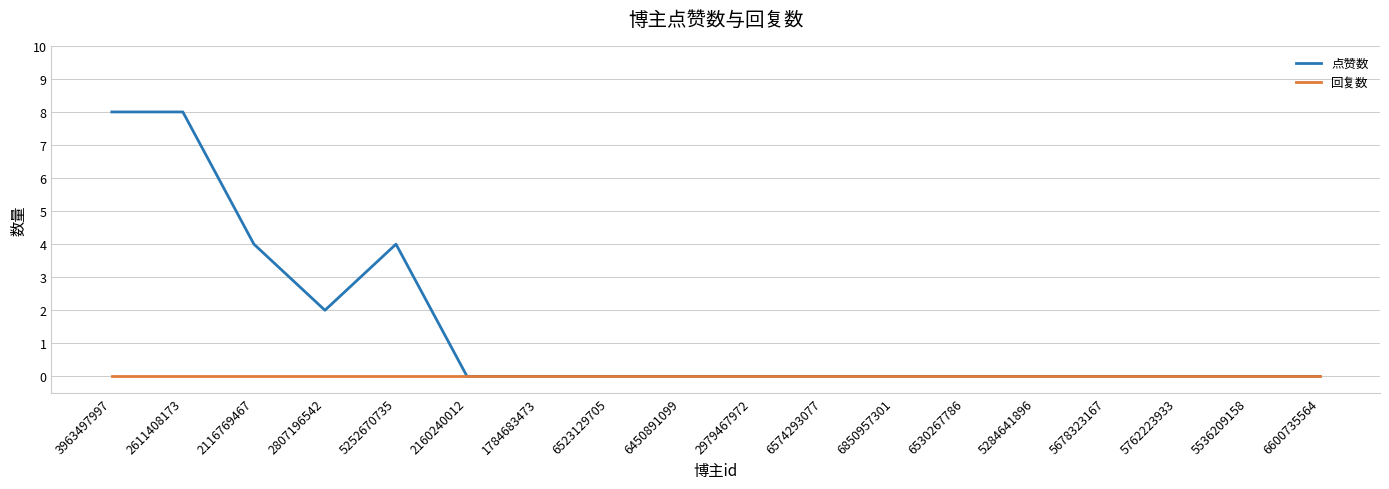

Rank the series by their average value, from highest to lowest.

点赞数, 回复数